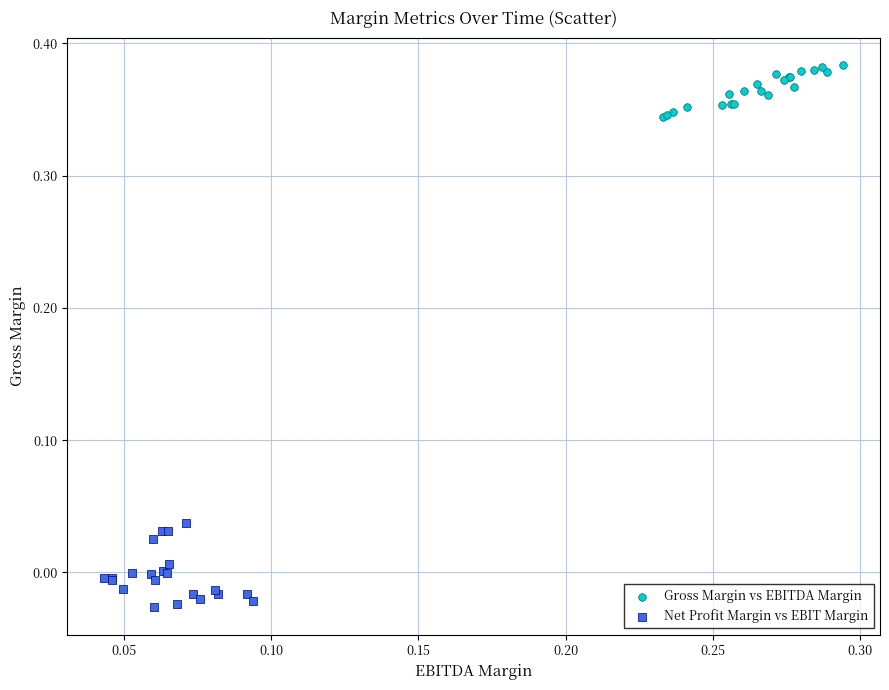

Which series reaches the minimum Y coordinate?

Net Profit Margin vs EBIT Margin